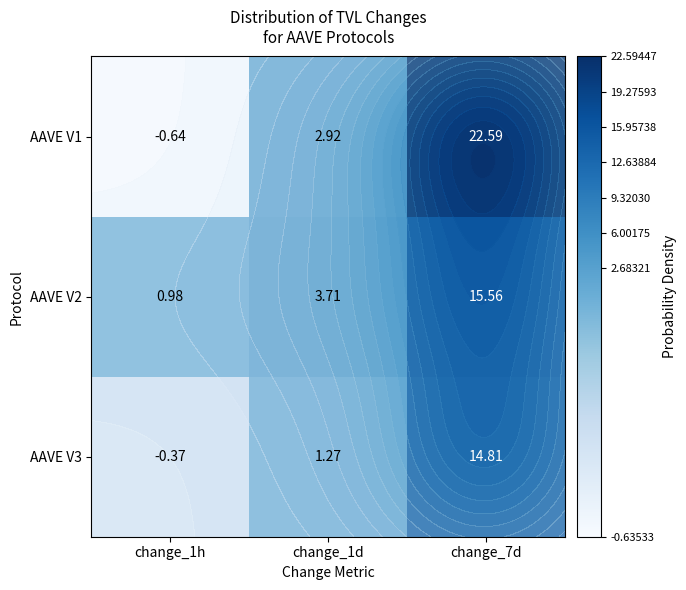

At which category is the sum across all series the highest?

change_7d